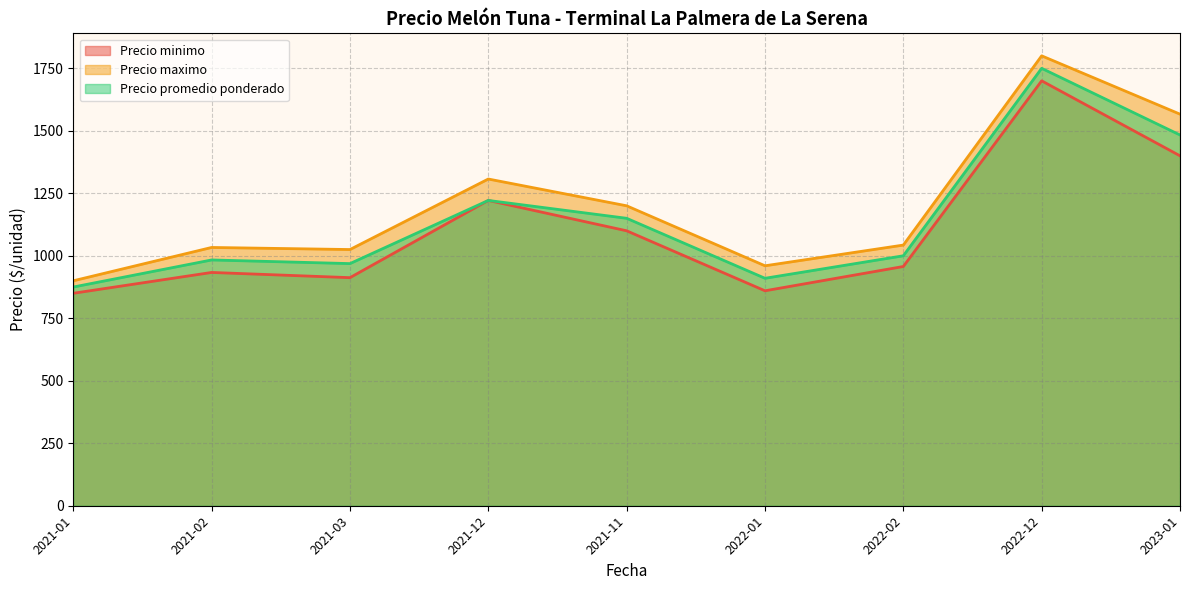

The value of Precio promedio ponderado at 2022-02 is 306. True or false?

False